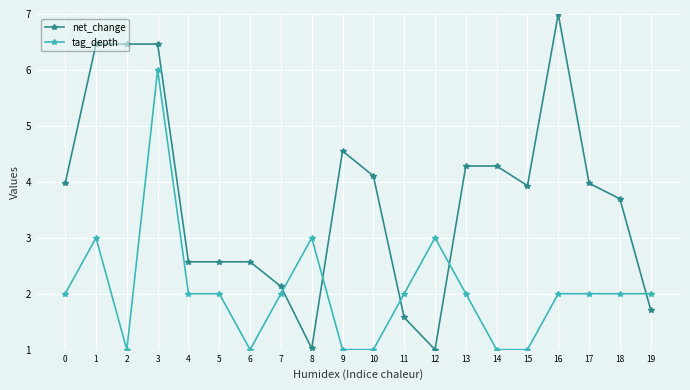

The net_change series shows 1.0 at 8. True or false?

True